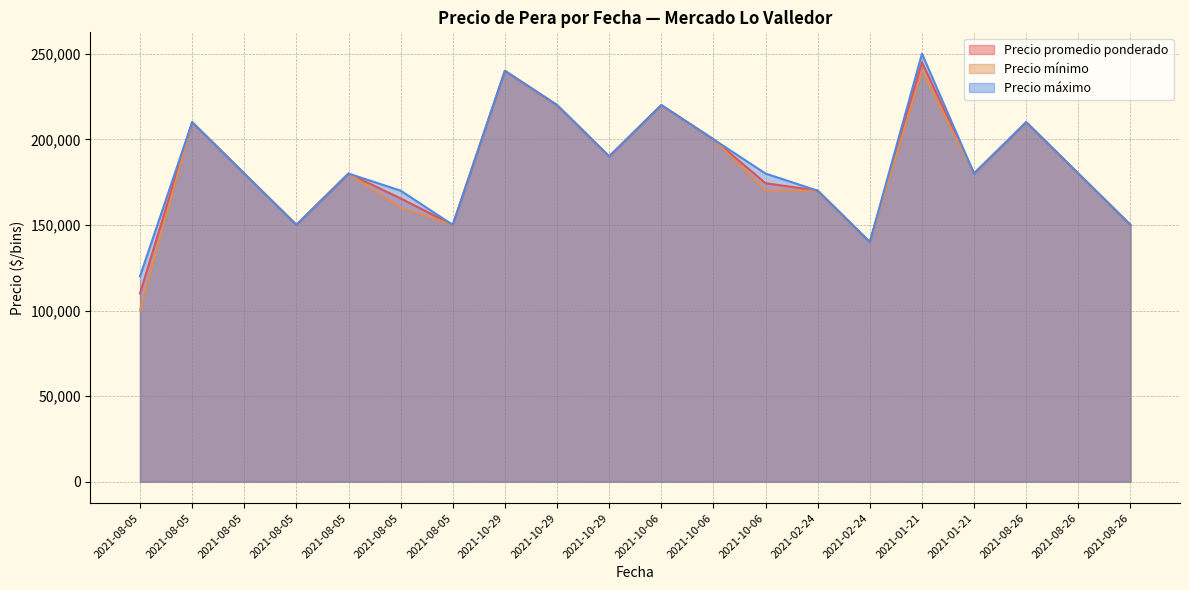

At which category does the chart reach its minimum across all series?

2021-08-05